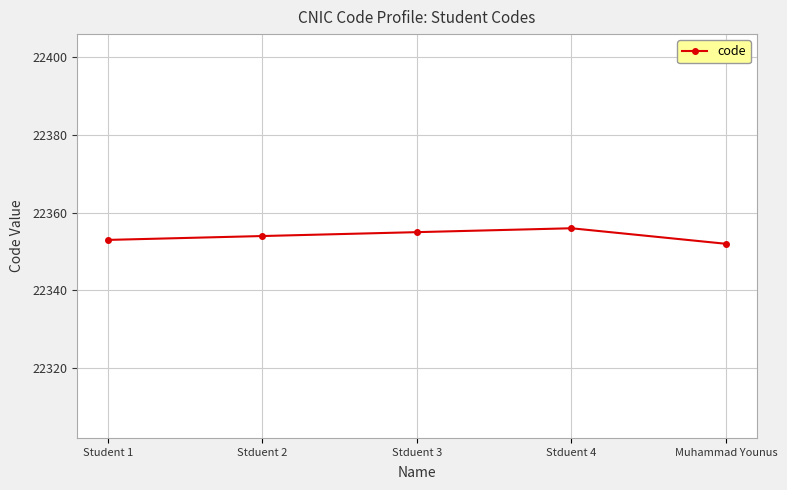

True or false: there are more than 2 points higher than both neighbors.

False